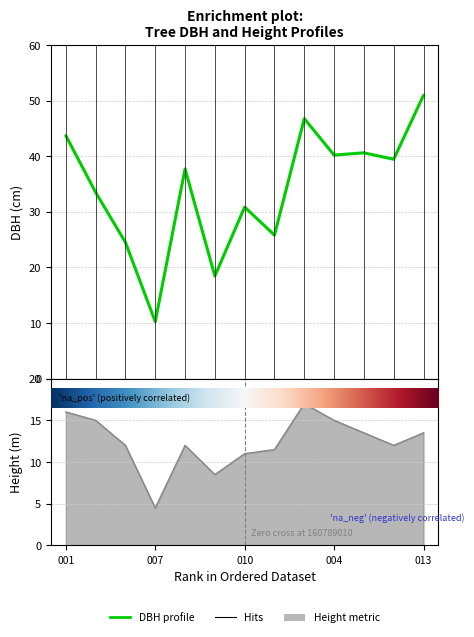

In dbh, how many points are lower than both neighbors (excluding endpoints)?

5